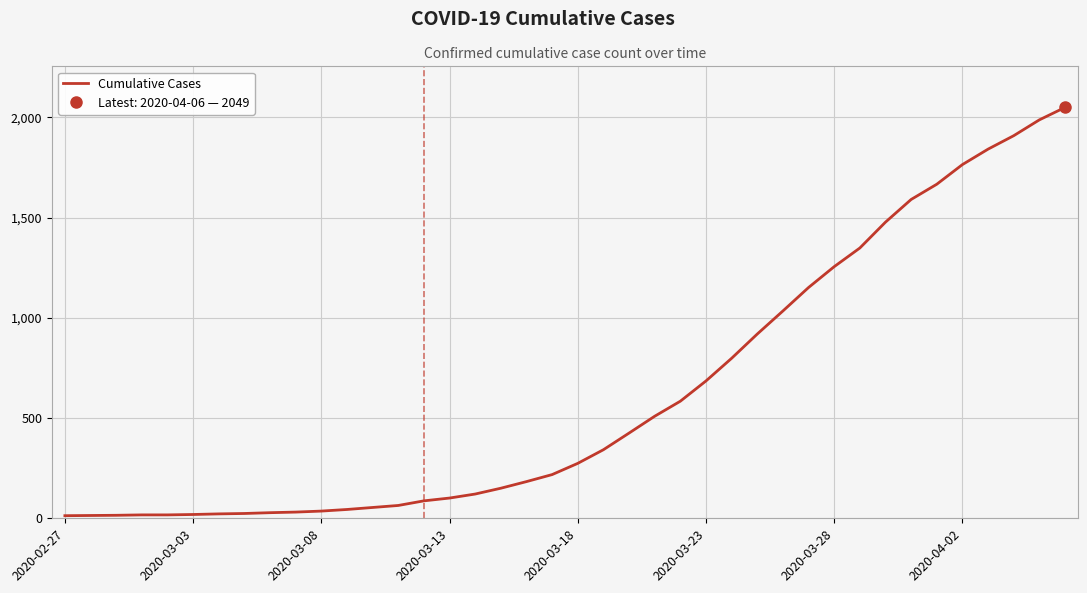

Which has a higher value, 13 or 24?

24